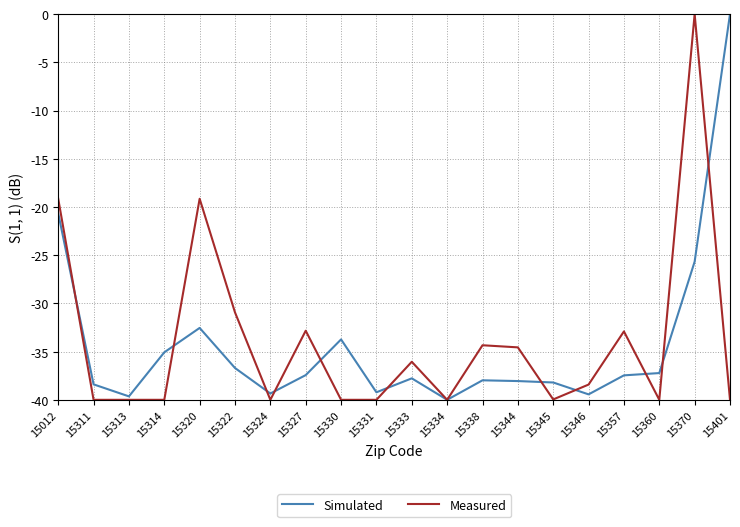

True or false: Simulated has a value of -66.0 at 15324.

False